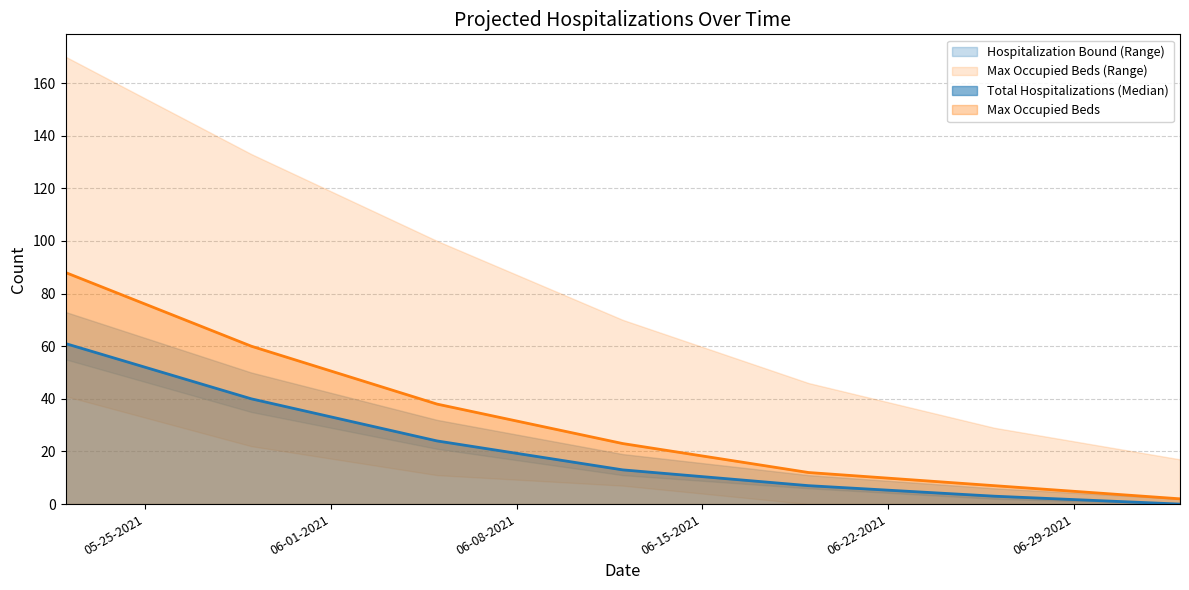

What is the difference between the maximum and second lowest values in the Max Occupied Beds series?

81